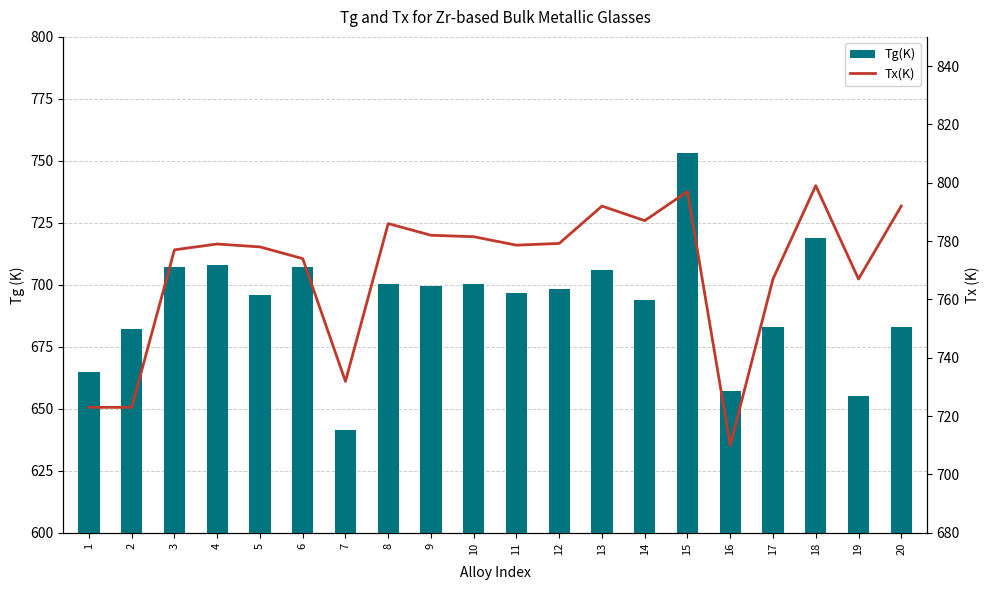

Count the number of categories in the chart.

20